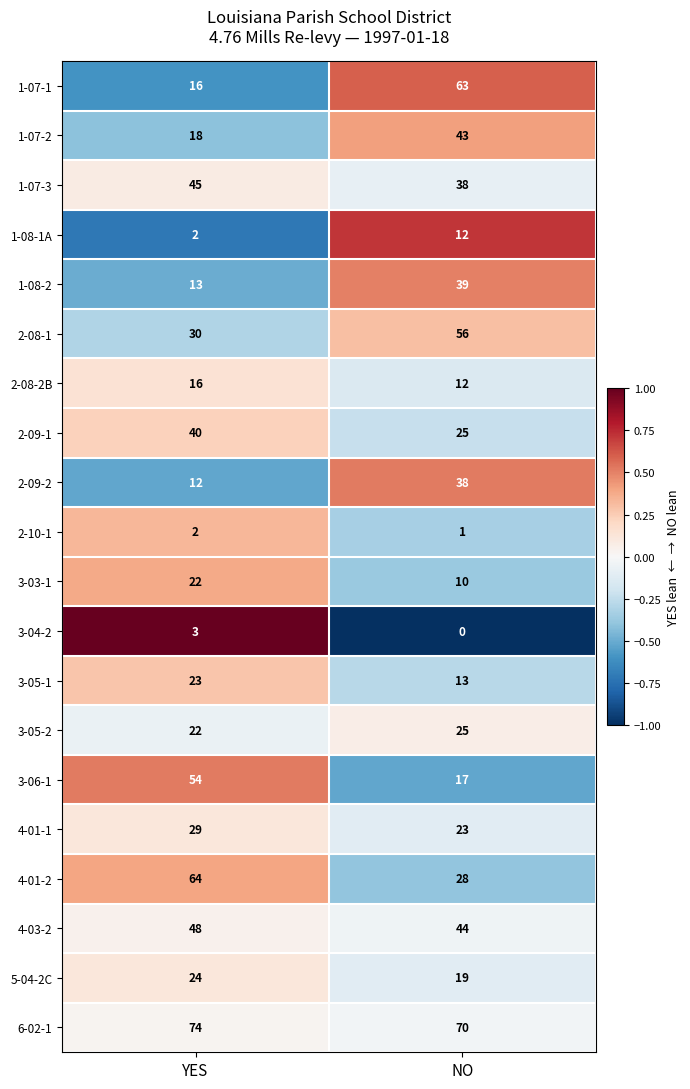

How many values in the 4-03-2 series are below 48?

1